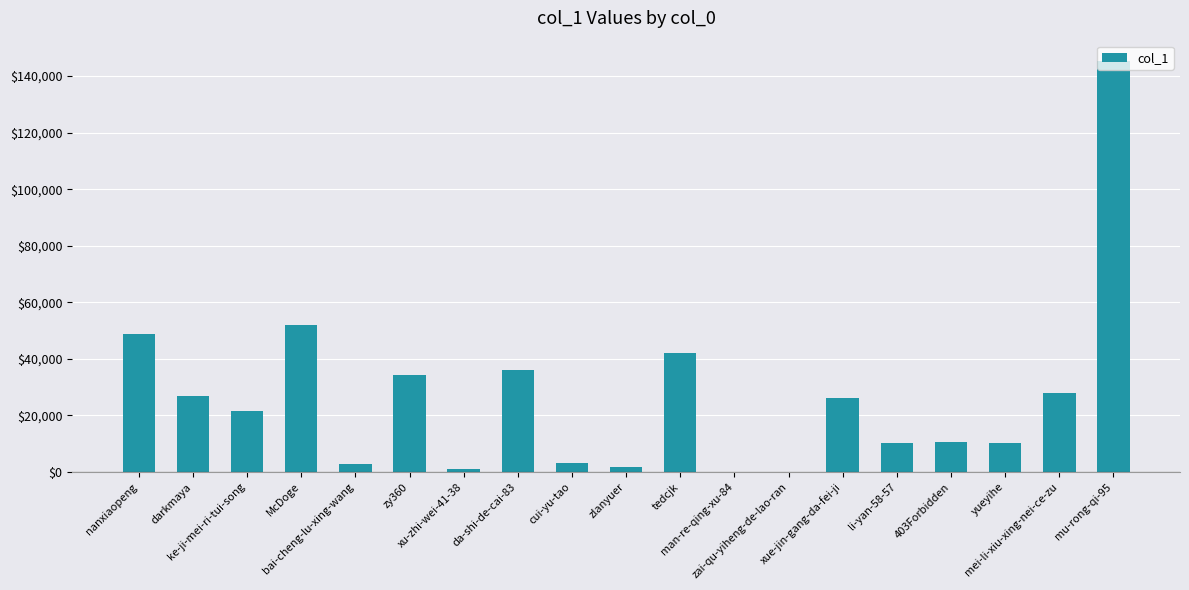

What is the sum of all values?

501699